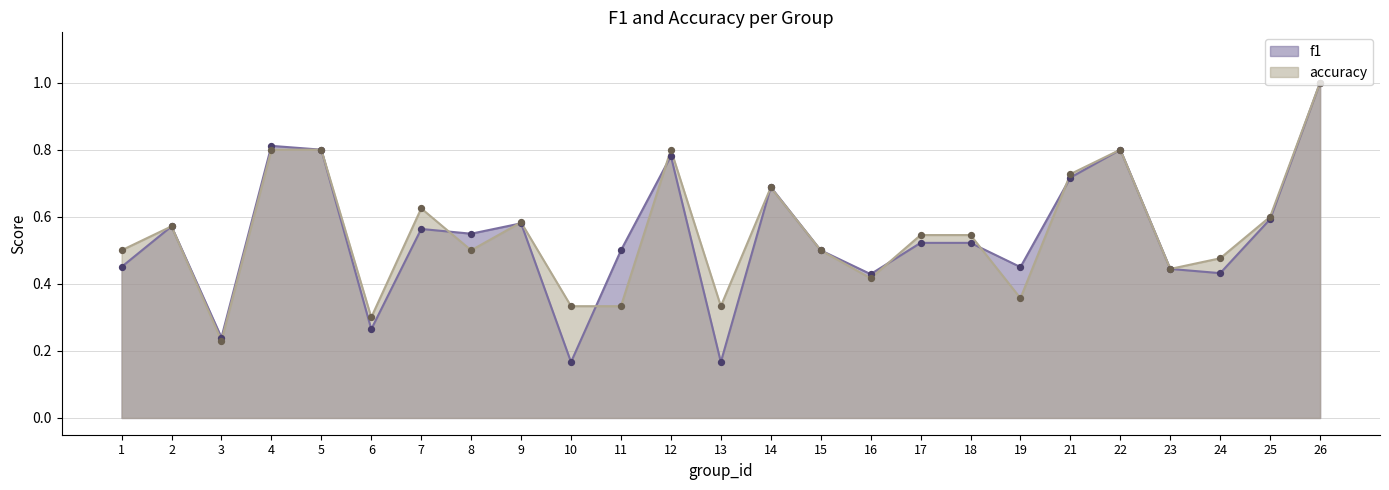

What is the total value across all series at 11?

0.8